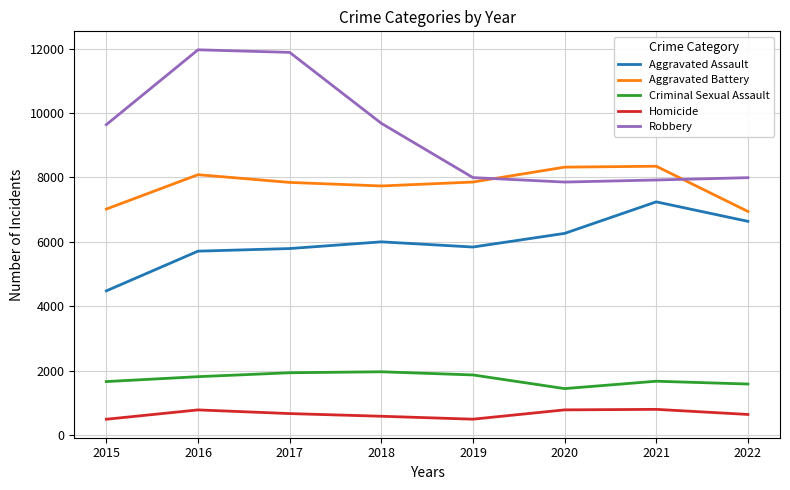

Which series has the largest total across all categories?

Robbery